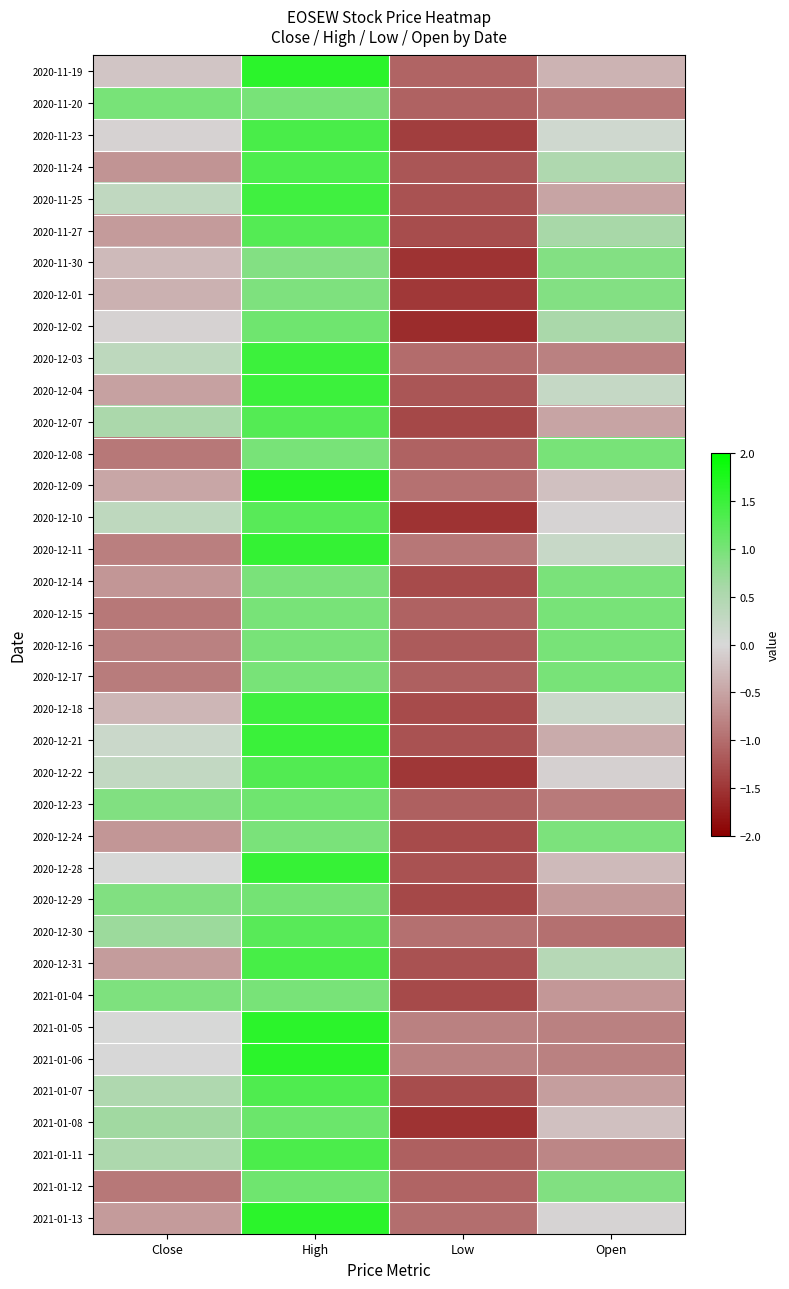

How many data points does each series have?

4